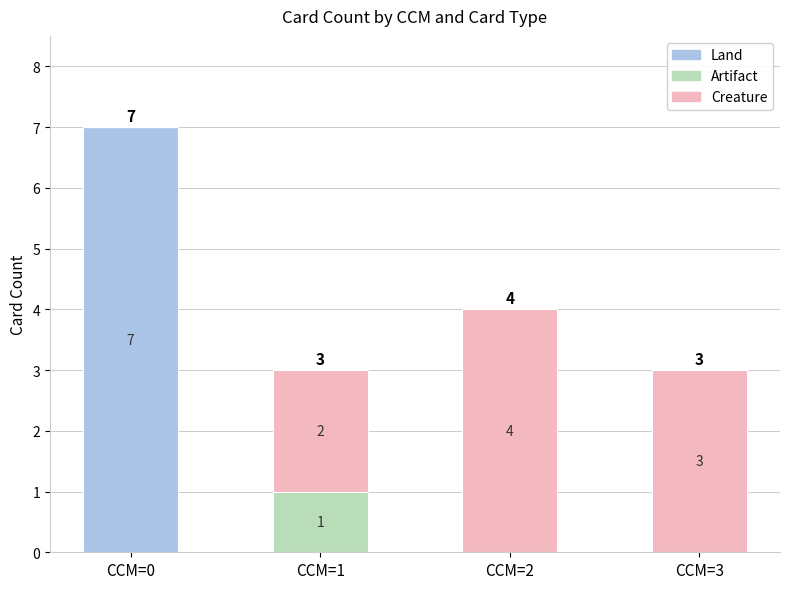

Reading right to left, list the values for the Land series.

CCM=3=0	CCM=2=0	CCM=1=0	CCM=0=7